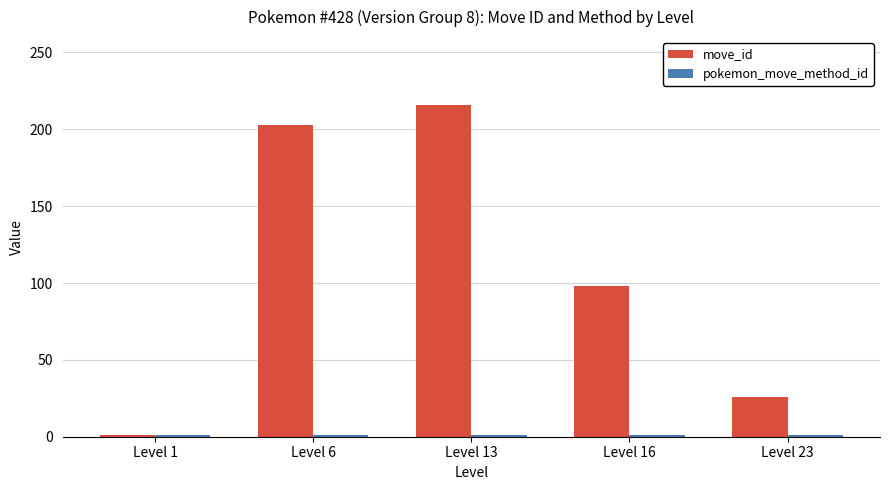

Between Level 13 and Level 16, which series saw the biggest shift?

move_id